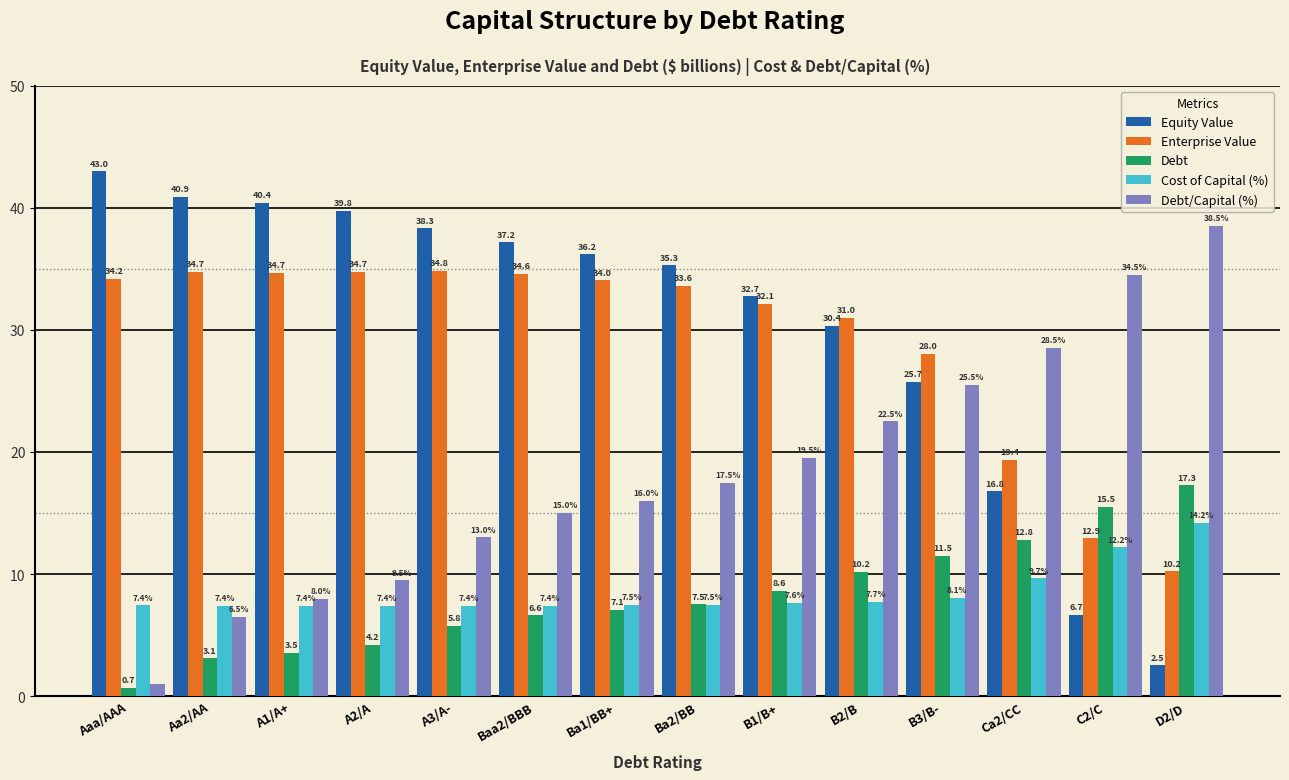

Is the value of Debt at A3/A- greater than the value of Equity Value at A3/A-?

No